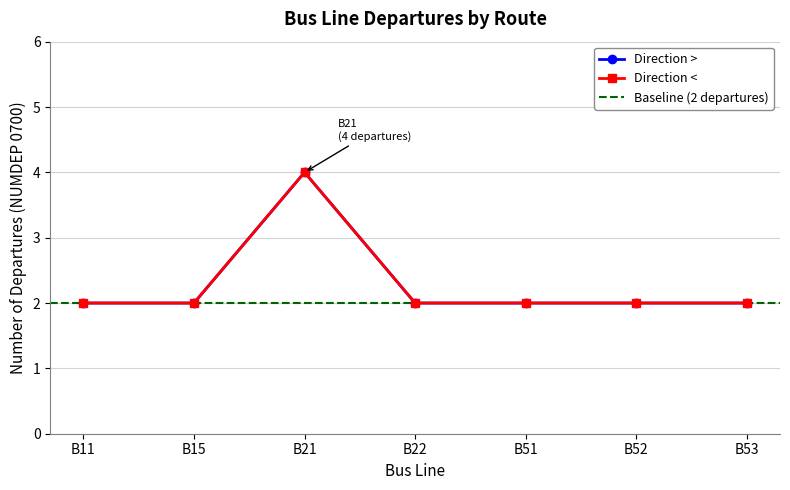

Is this an area chart (filled region under the line)?

No